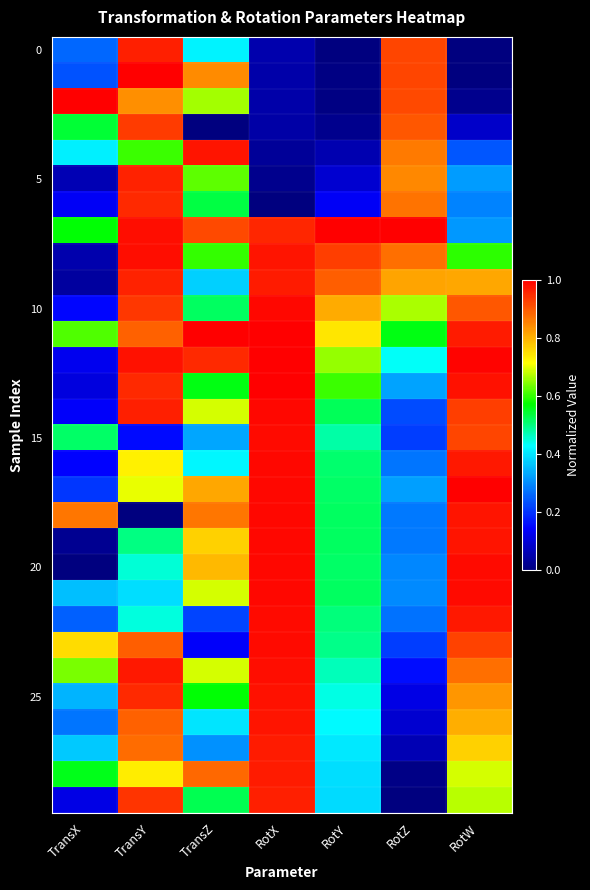

Which category has the highest value across all series?

TransY